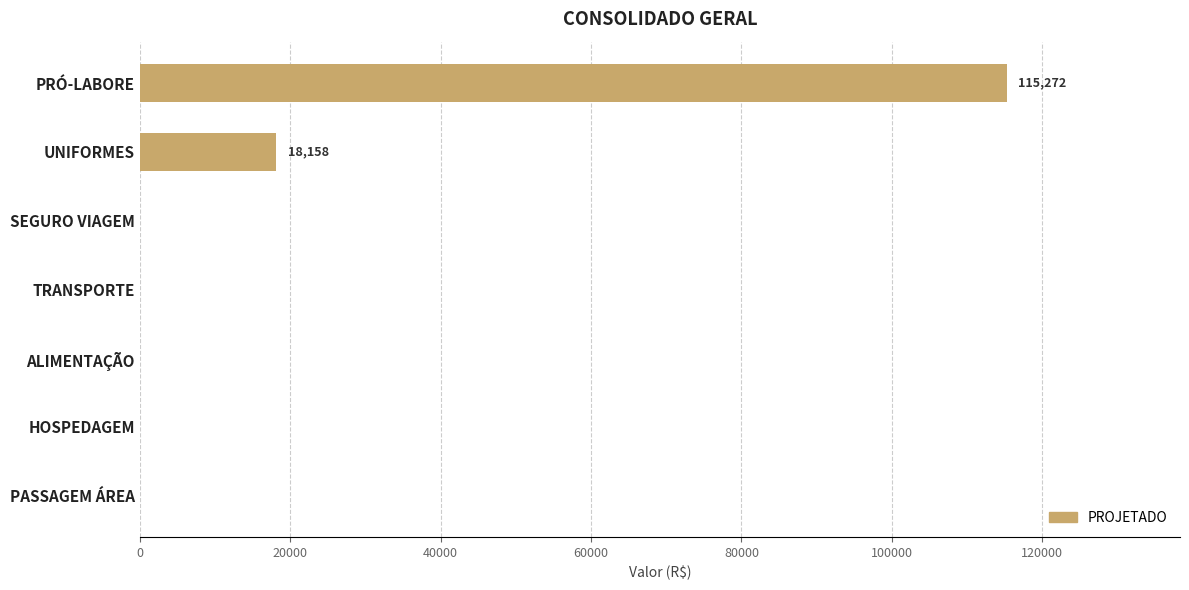

How many data points does each series have?

7